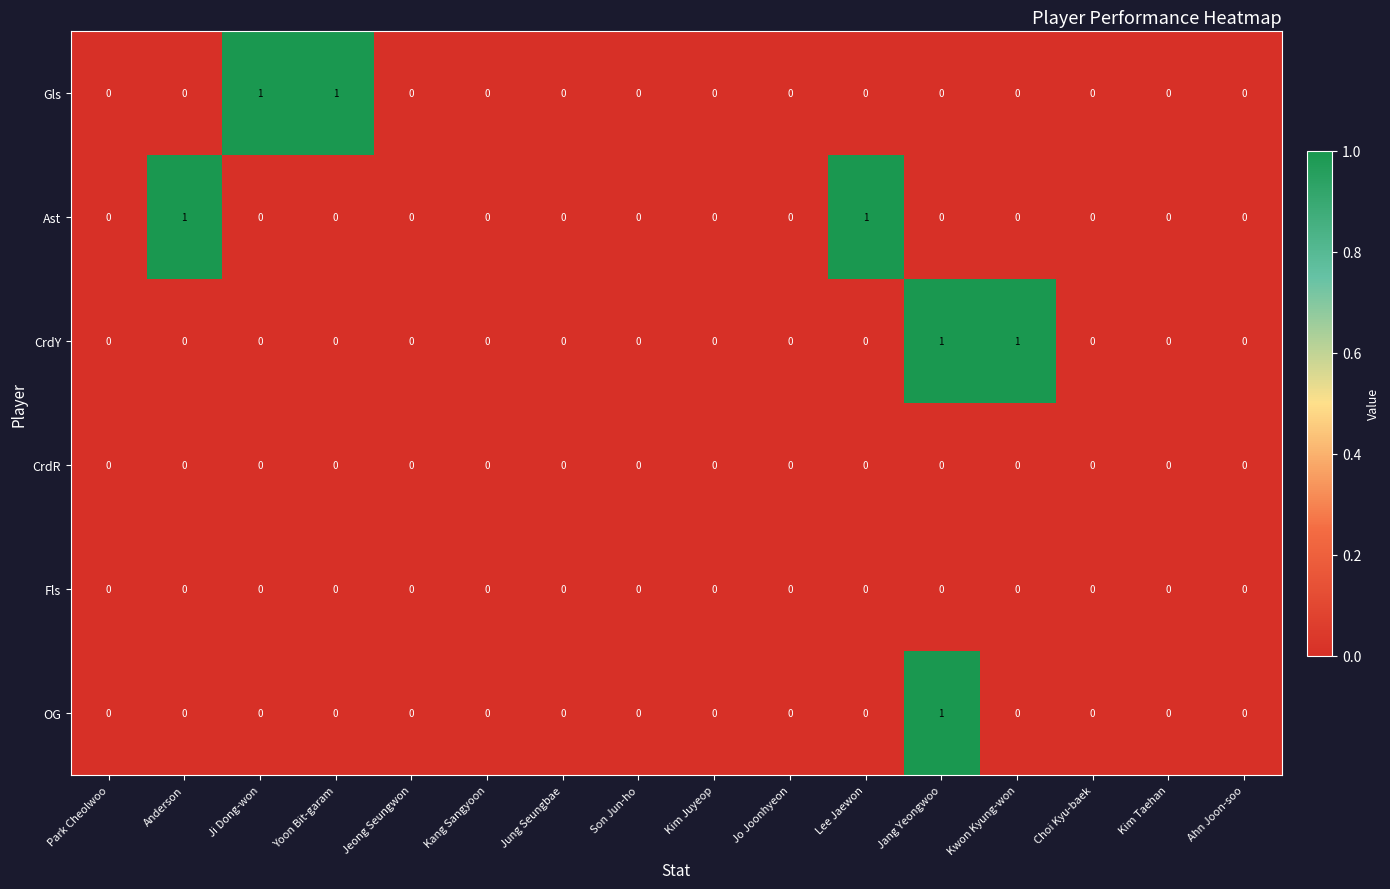

The OG series shows 1 at Jang Yeongwoo. True or false?

True